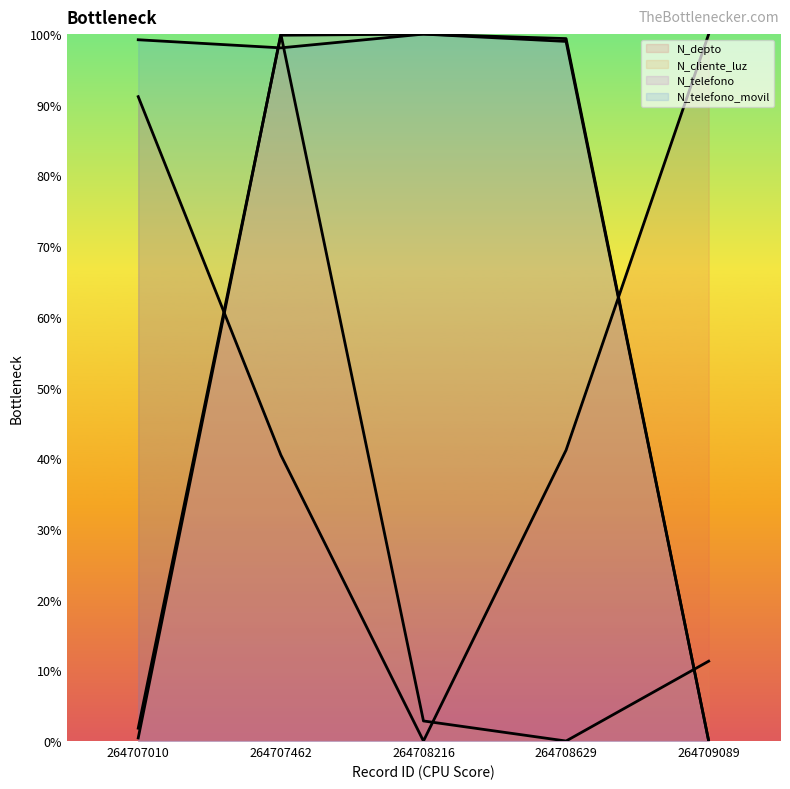

Which series has the largest total across all categories?

N_telefono_movil